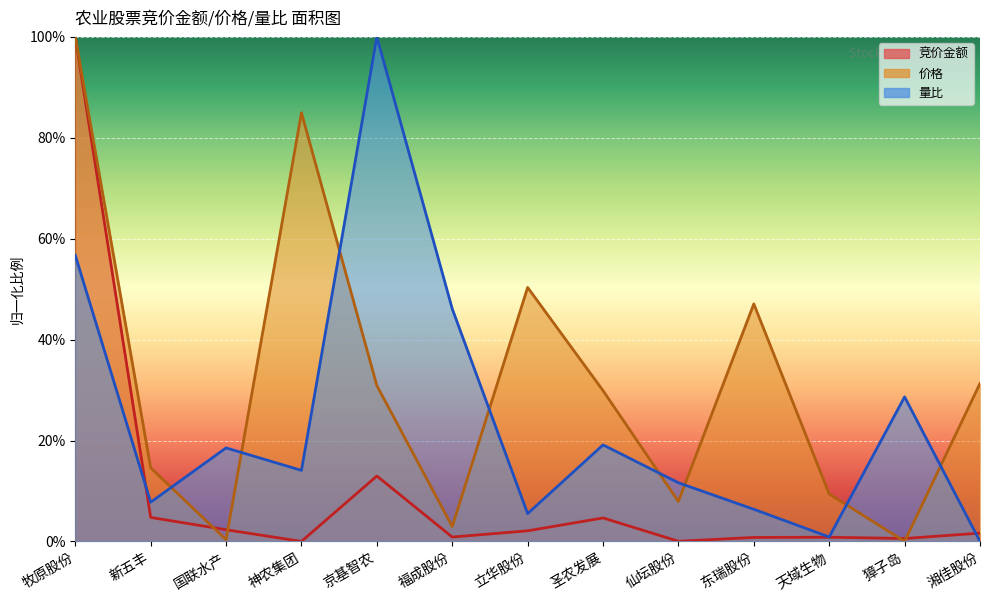

Is it true that 价格 equals 3.1 at 天域生物?

False